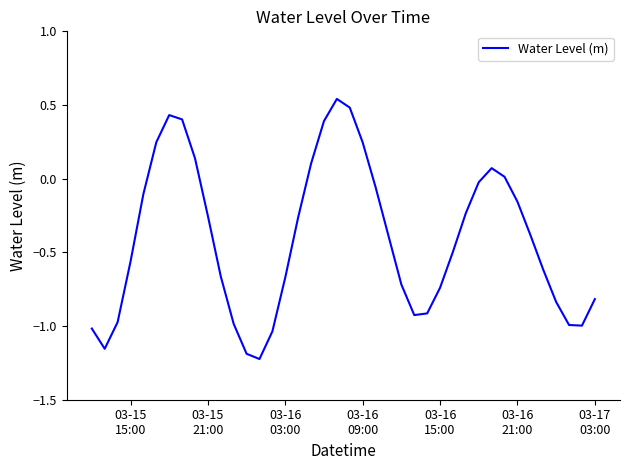

Reading left to right, transcribe all the data shown in this chart.

-1.0	-1.2	-1.0	-0.6	-0.1	0.2	0.4	0.4	0.1	-0.3	-0.7	-1.0	-1.2	-1.2	-1.0	-0.7	-0.3	0.1	0.4	0.5	0.5	0.2	-0.1	-0.4	-0.7	-0.9	-0.9	-0.7	-0.5	-0.2	-0.0	0.1	0.0	-0.2	-0.4	-0.6	-0.8	-1.0	-1.0	-0.8